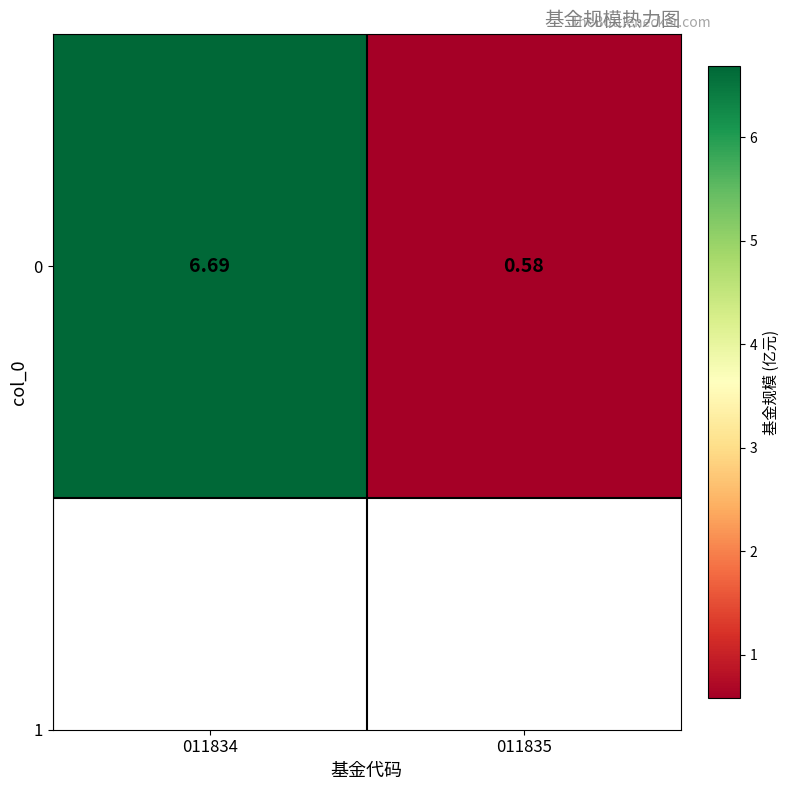

What is the change in value from 011834 to 011835?

-6.1